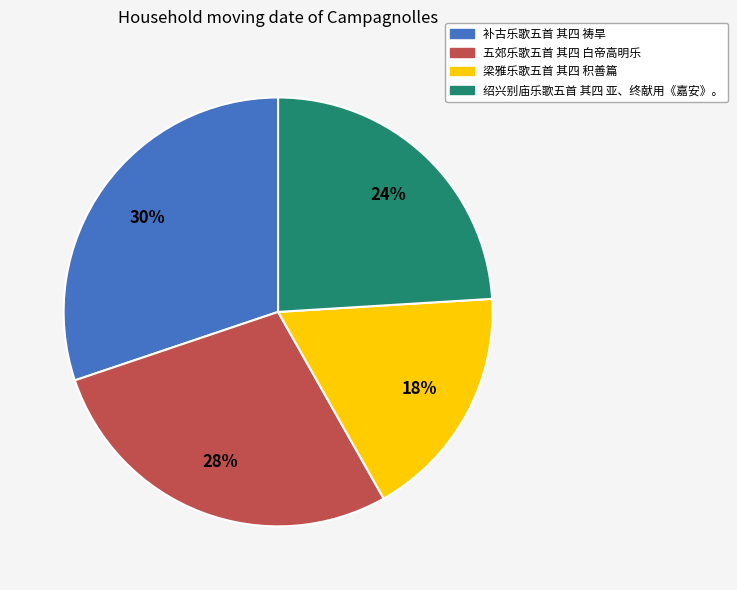

To the nearest percent, what percentage of the pie is 补古乐歌五首 其四 祷旱?

30%